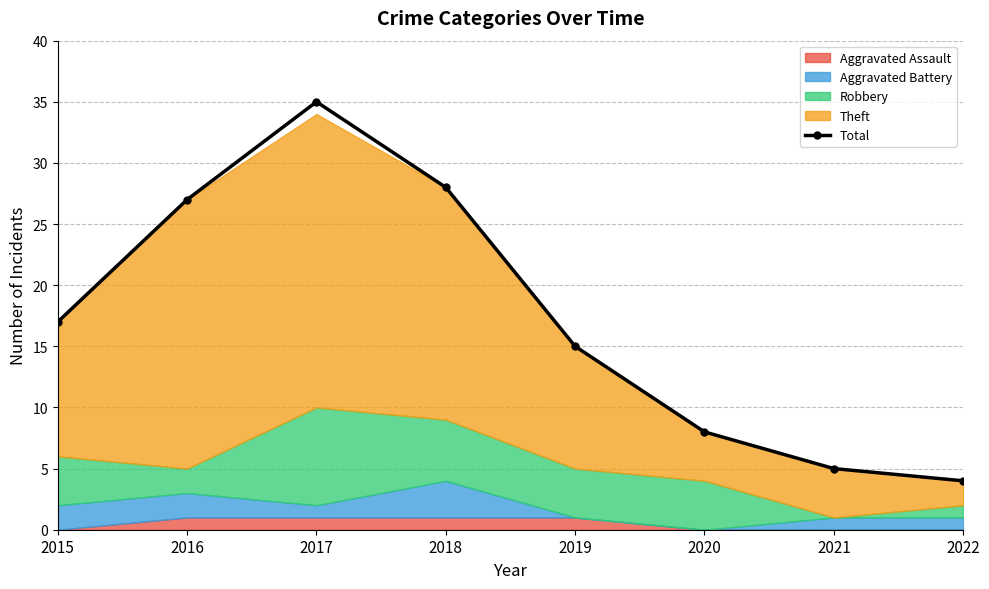

What value does the data have at 2019?

15